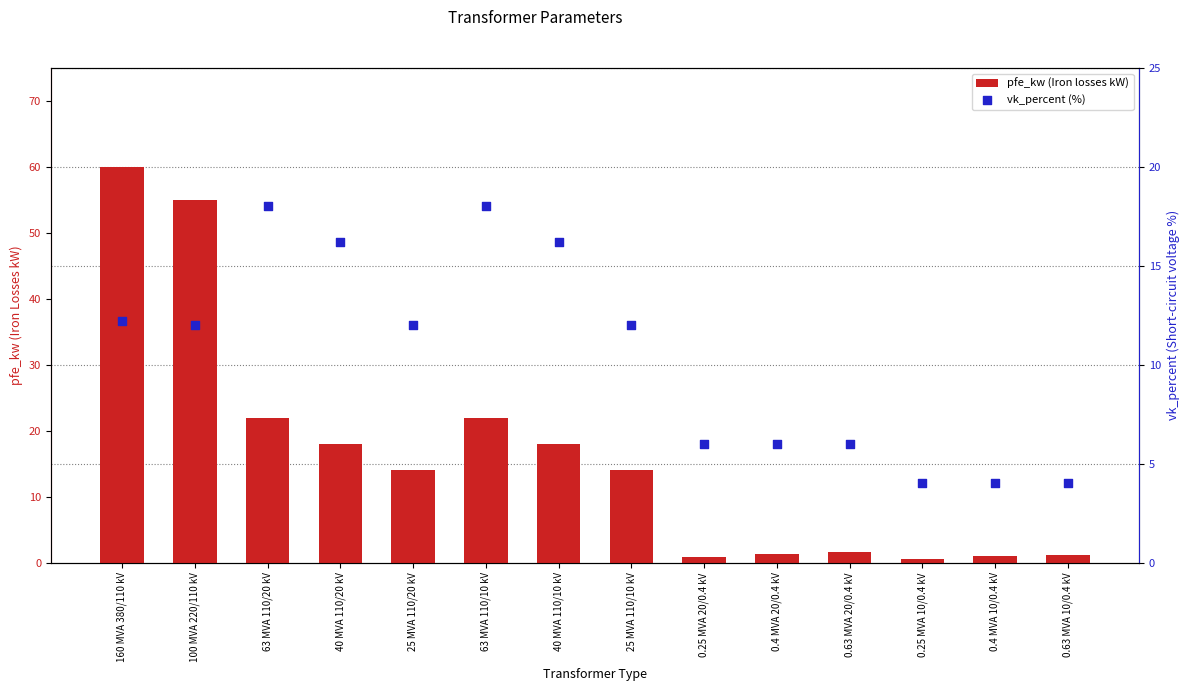

At how many categories does at least one series exceed 53?

2